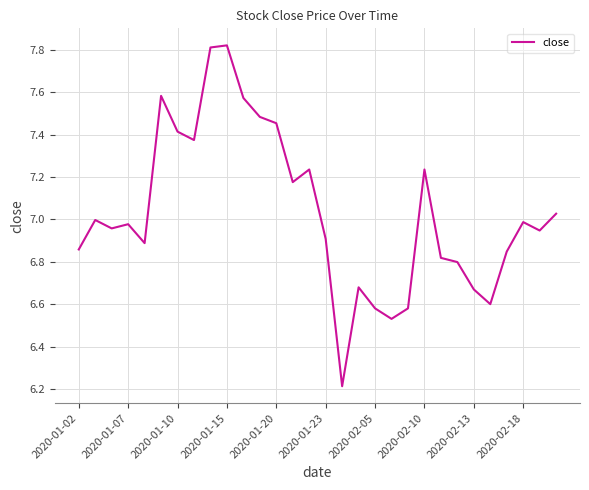

What is the smallest value displayed?

6.2